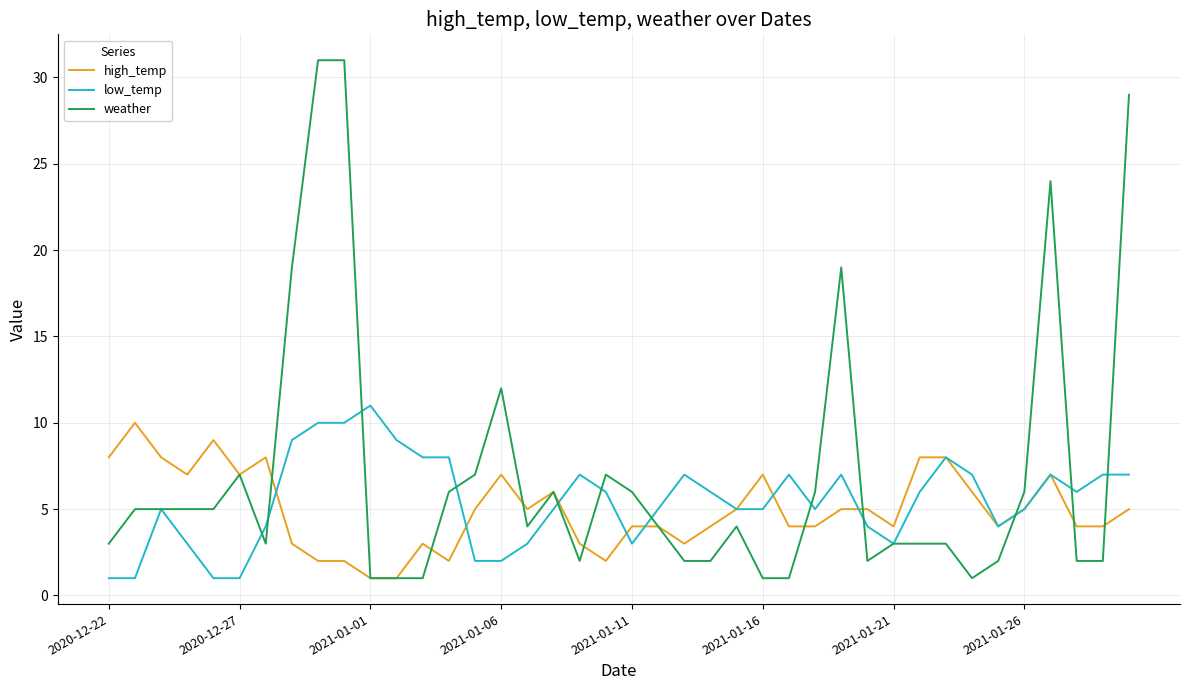

Which series has the largest total across all categories?

weather